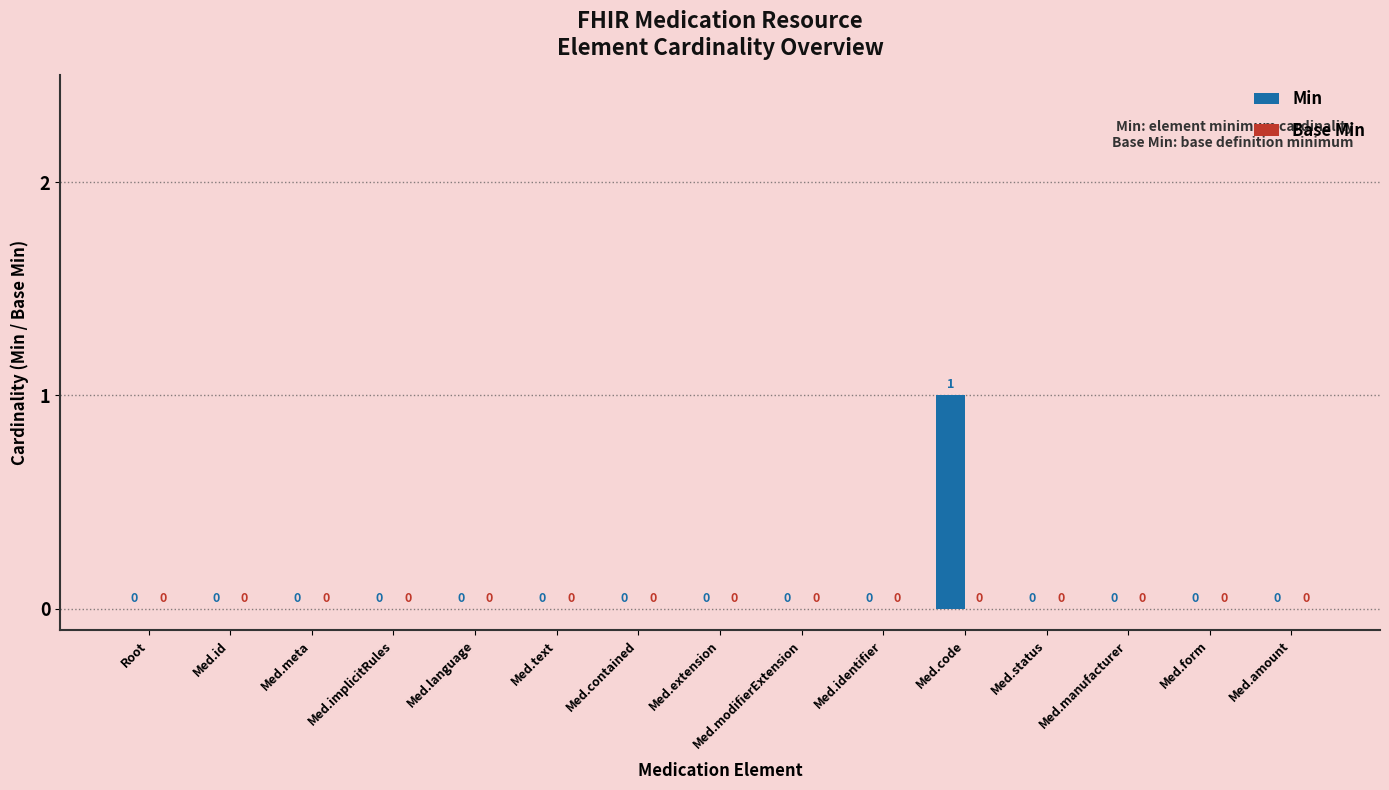

Which category has the highest value across all series?

Med.code